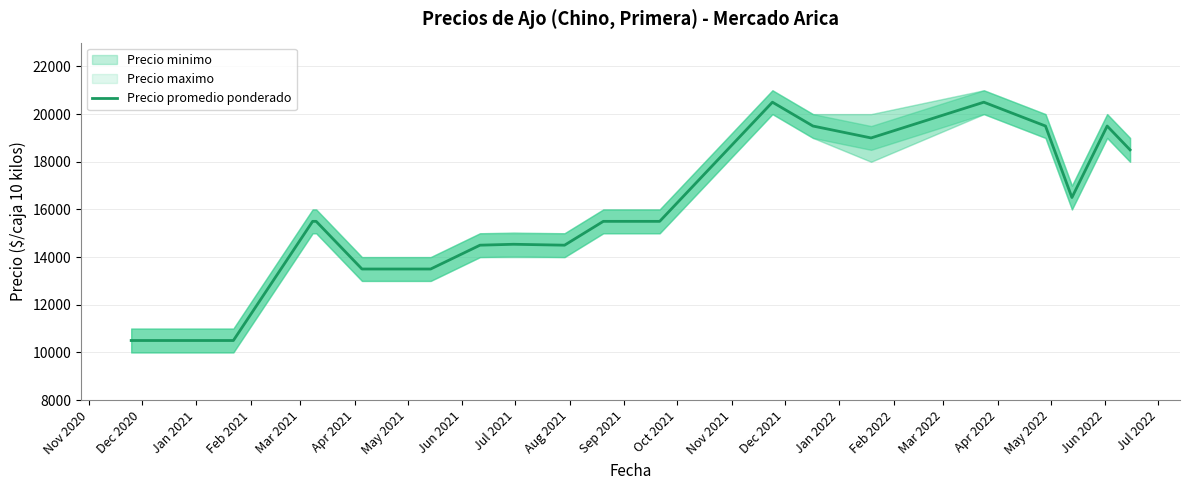

What is the highest value of the Precio promedio ponderado series?

20500